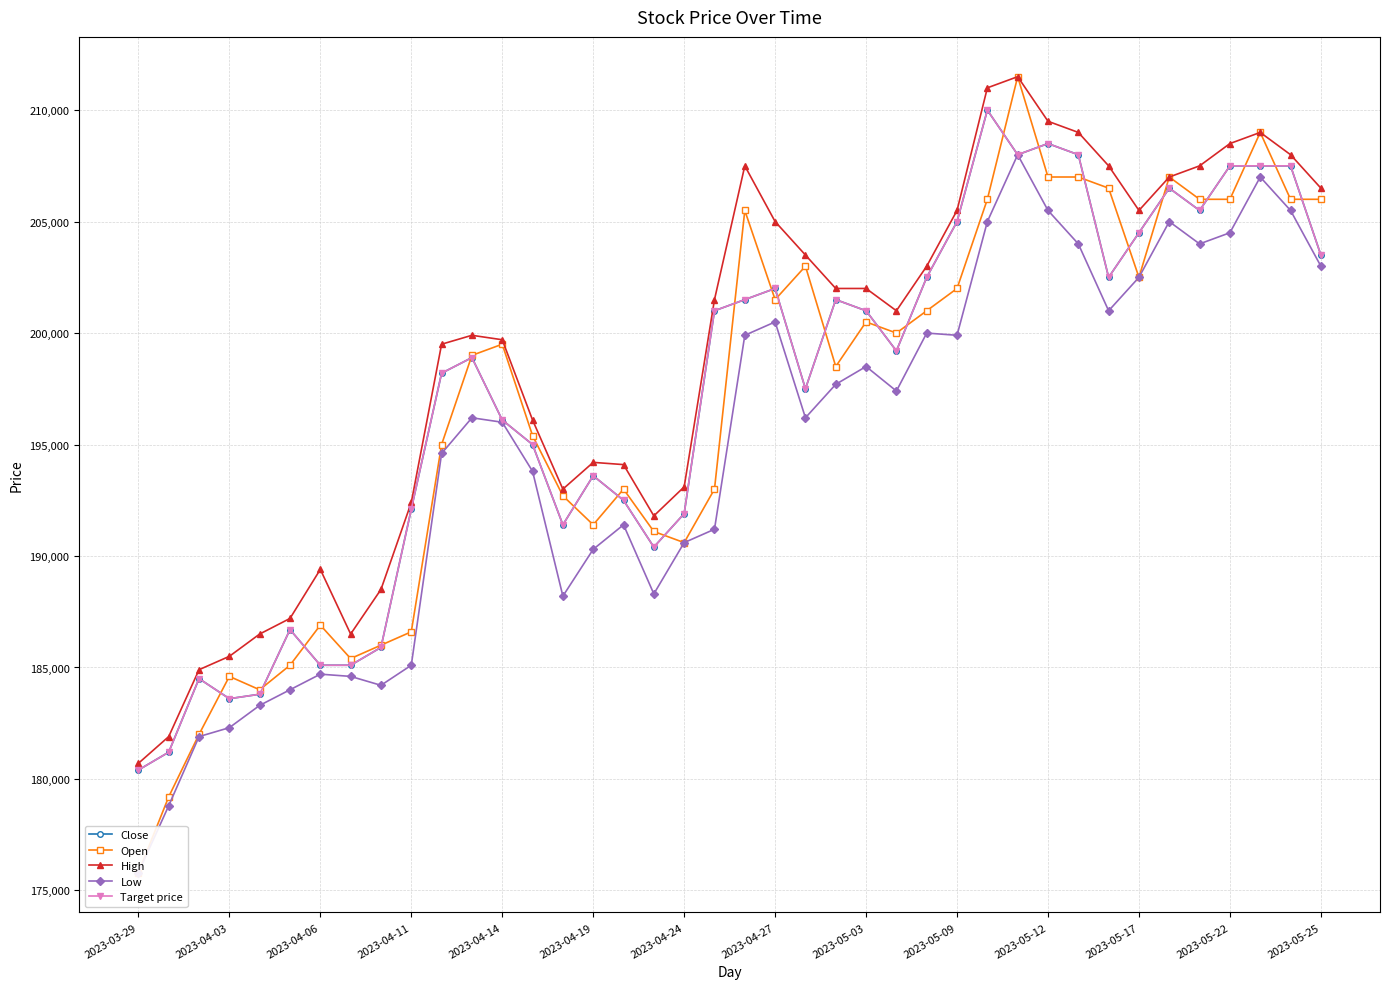

True or false: Target price and High cross at least once.

False